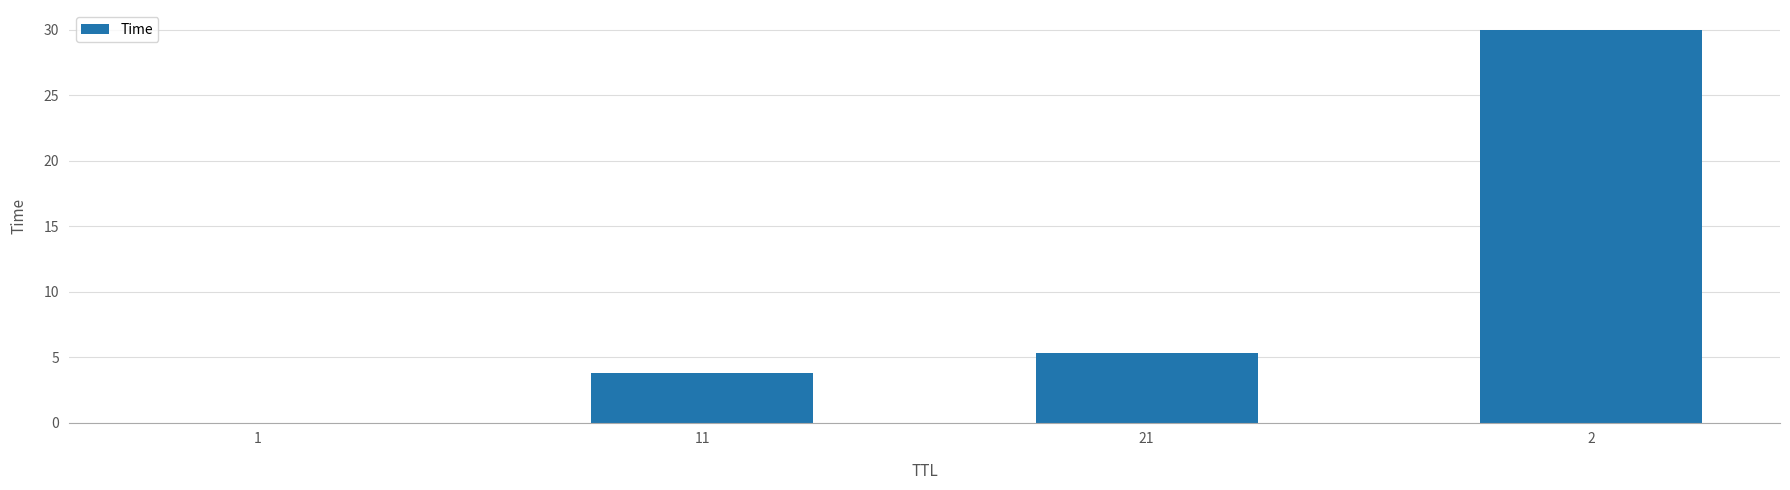

Where does the data first go above 5?

21